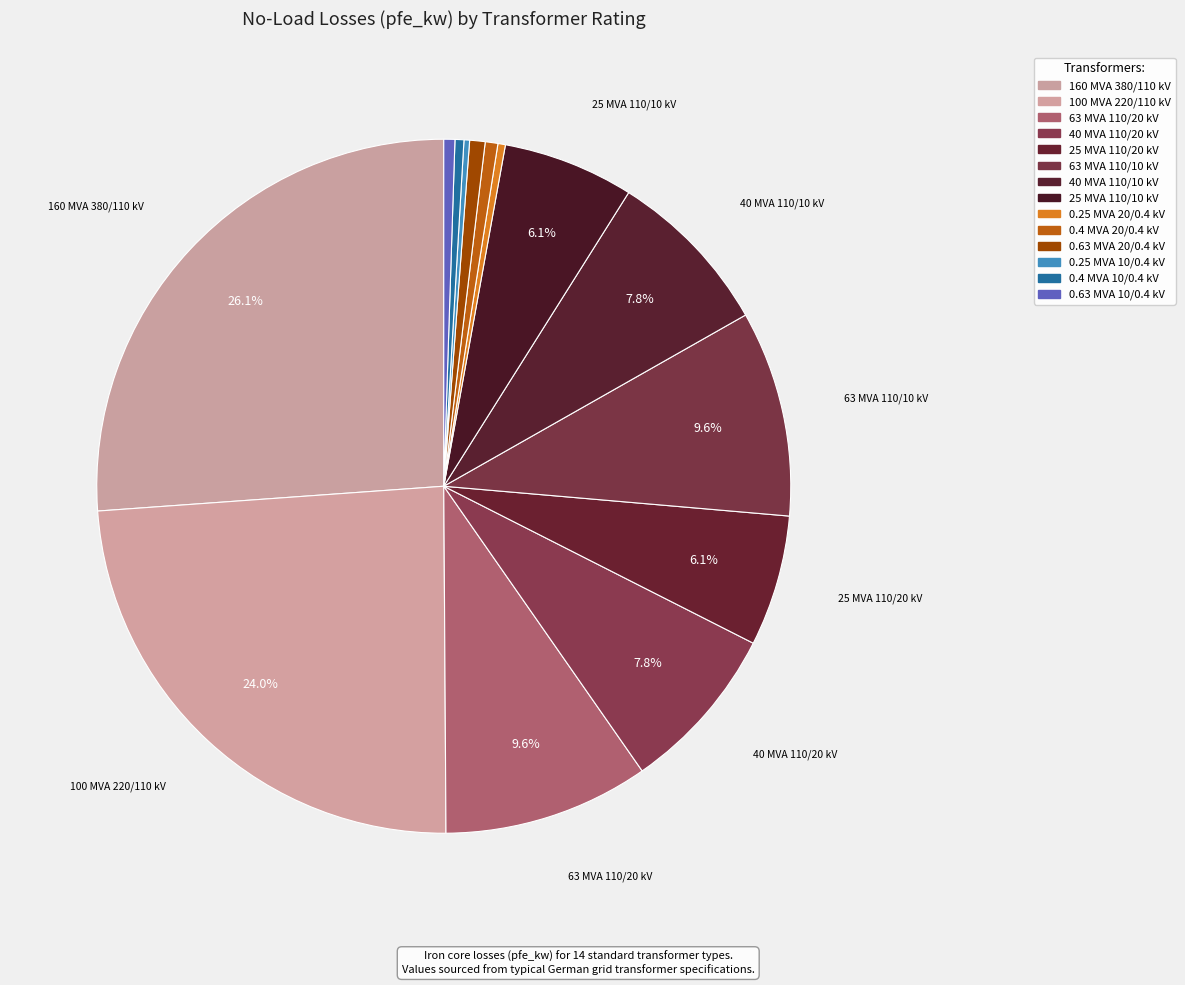

To the nearest percent, what is the difference between the largest and smallest slice percentages?

26%